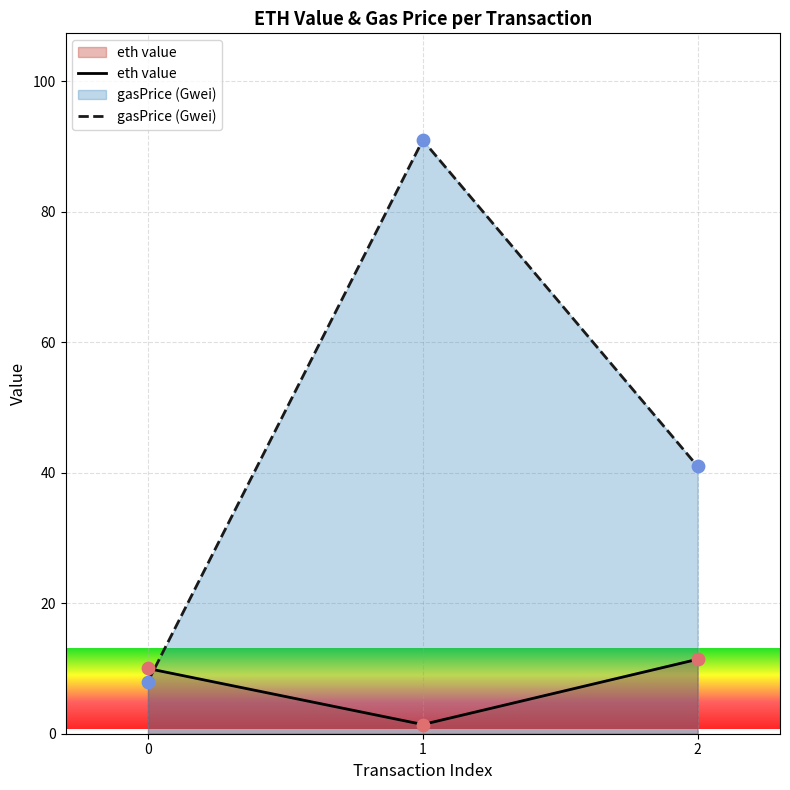

What is the ratio of the value at 2 to the value at 1?

8.1